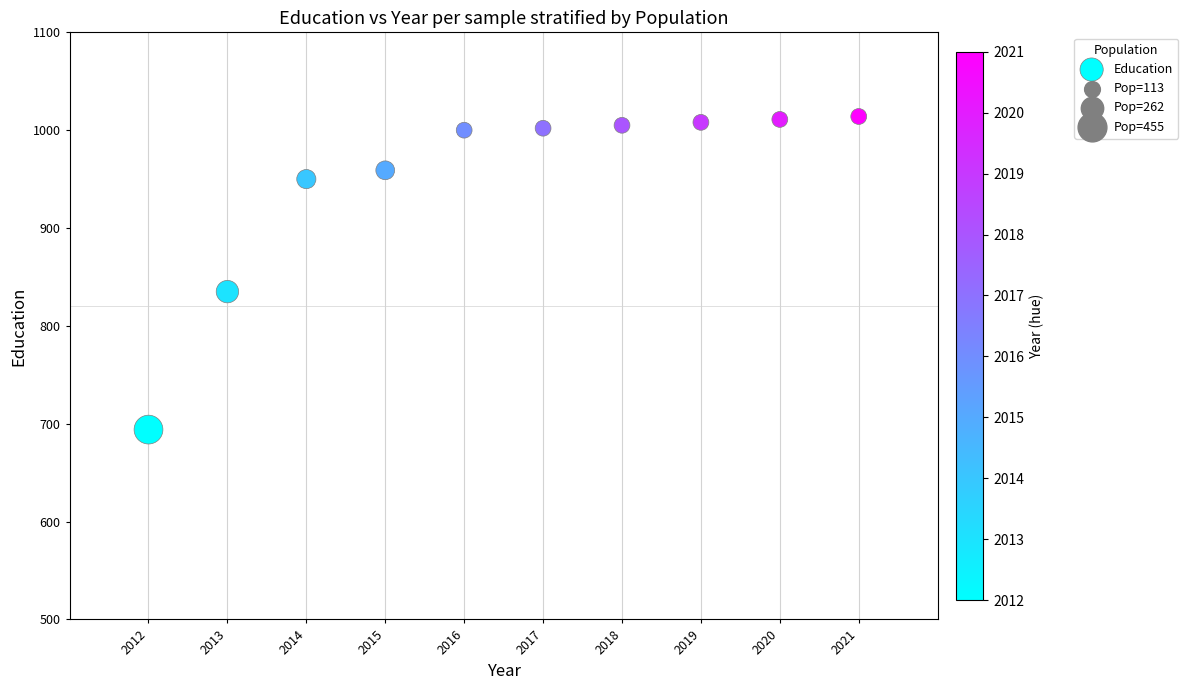

What Y value in the scatter plot is closest to 854?

835